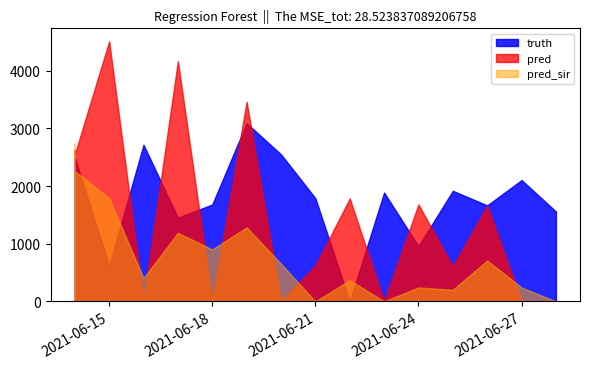

Where does the truth series first go above 1789?

2021-06-14